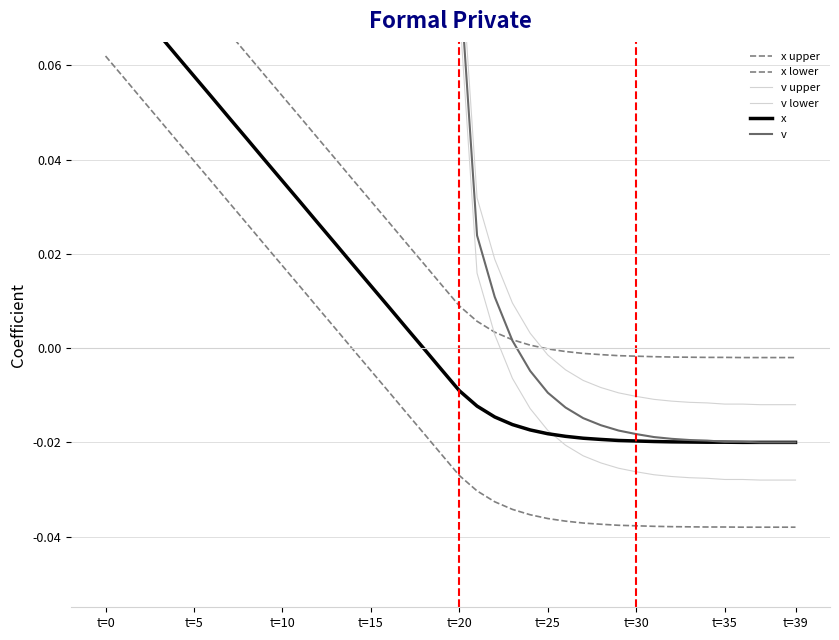

Between t=25 and t=35, which series saw the biggest shift?

v upper